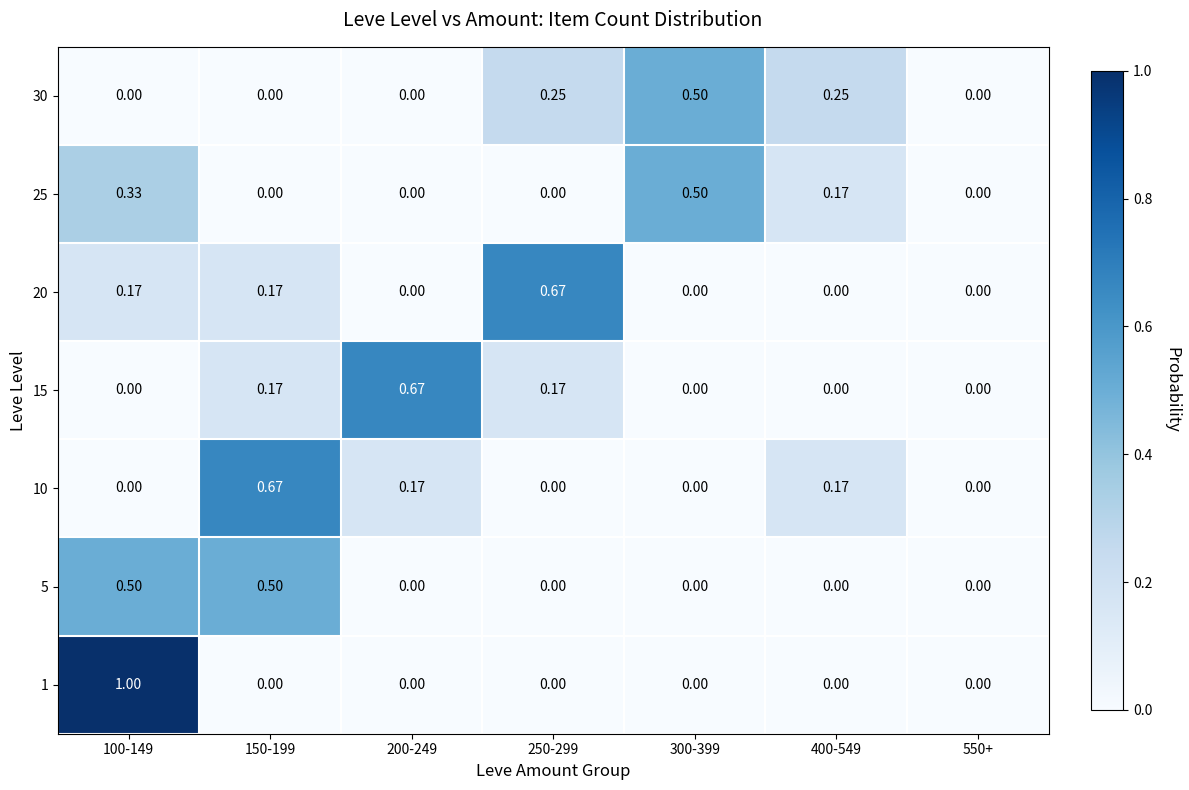

What is the total value across all series at 300-399?

1.0